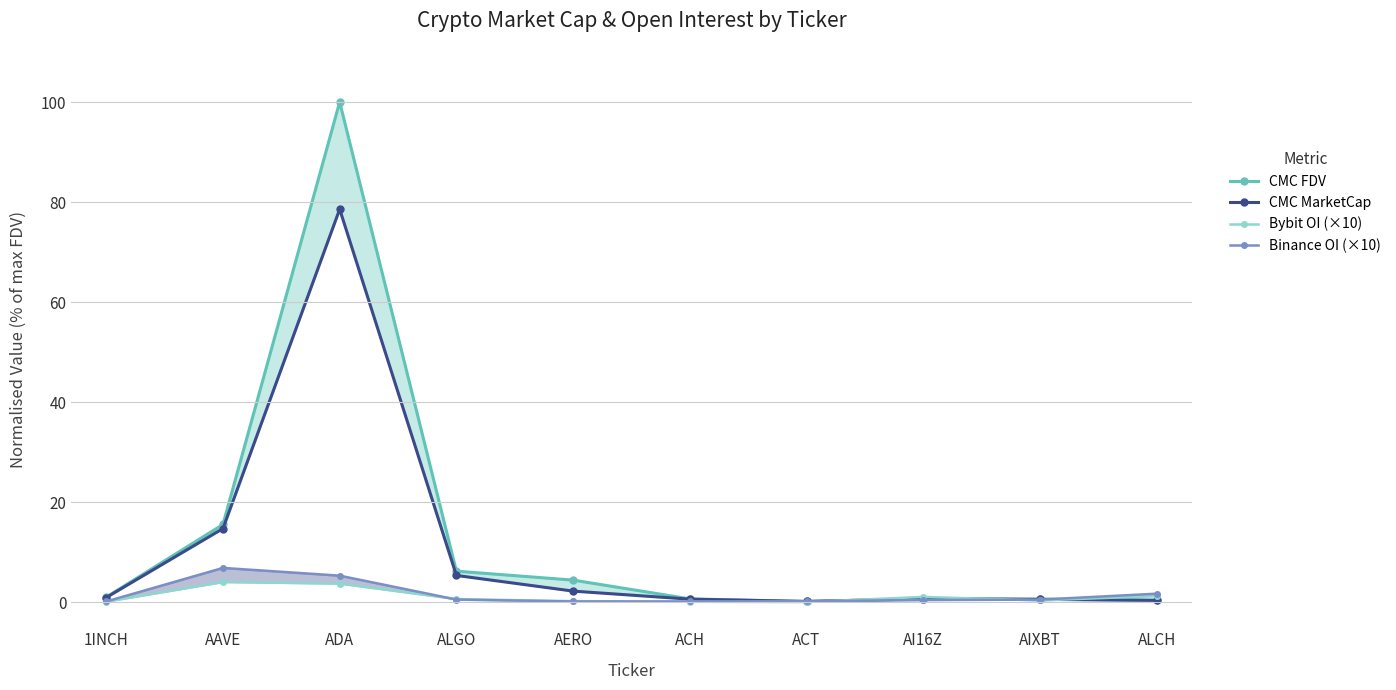

Which series has the largest range (max minus min)?

CMC FDV